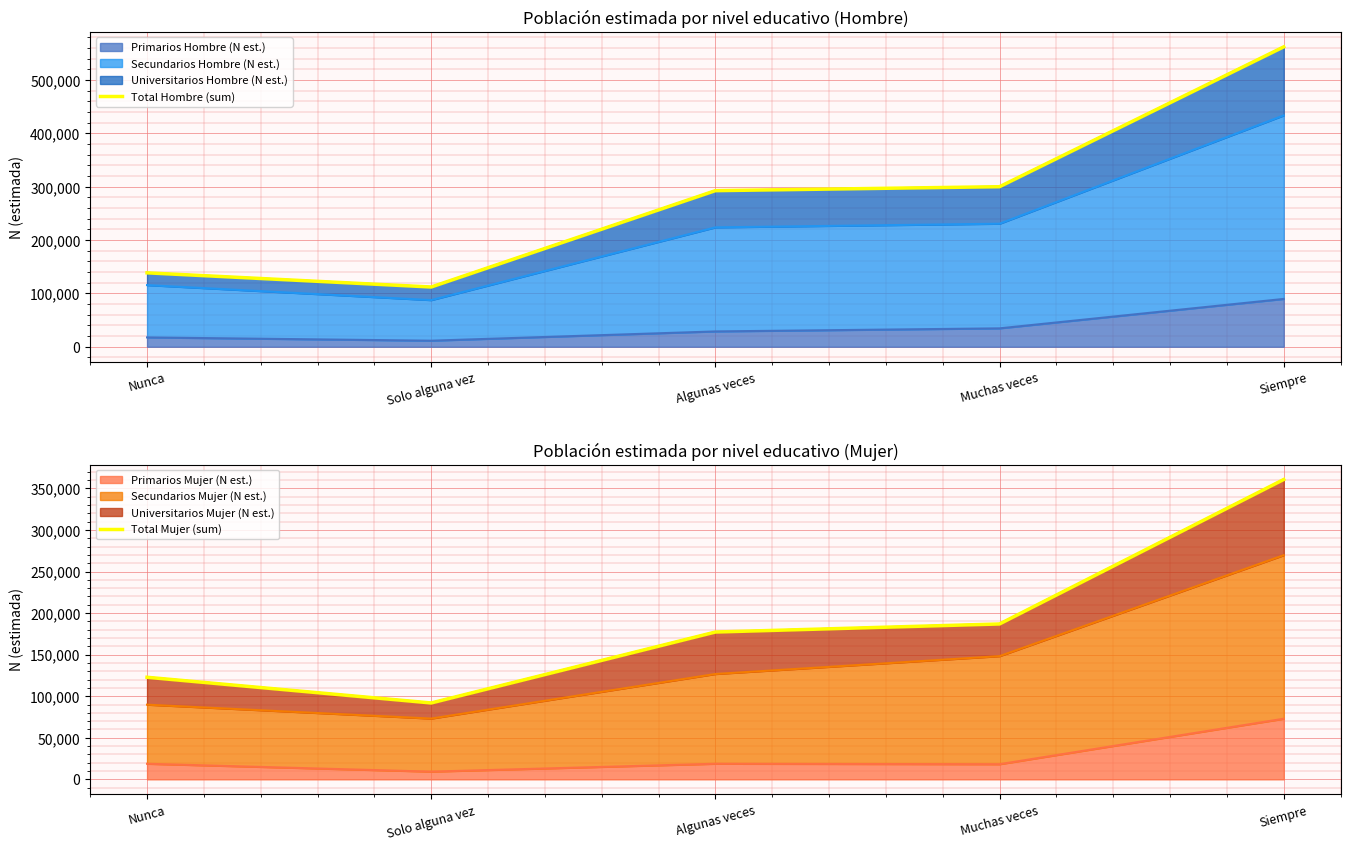

Which series changed the most between Solo alguna vez and Algunas veces?

Total Hombre (sum)